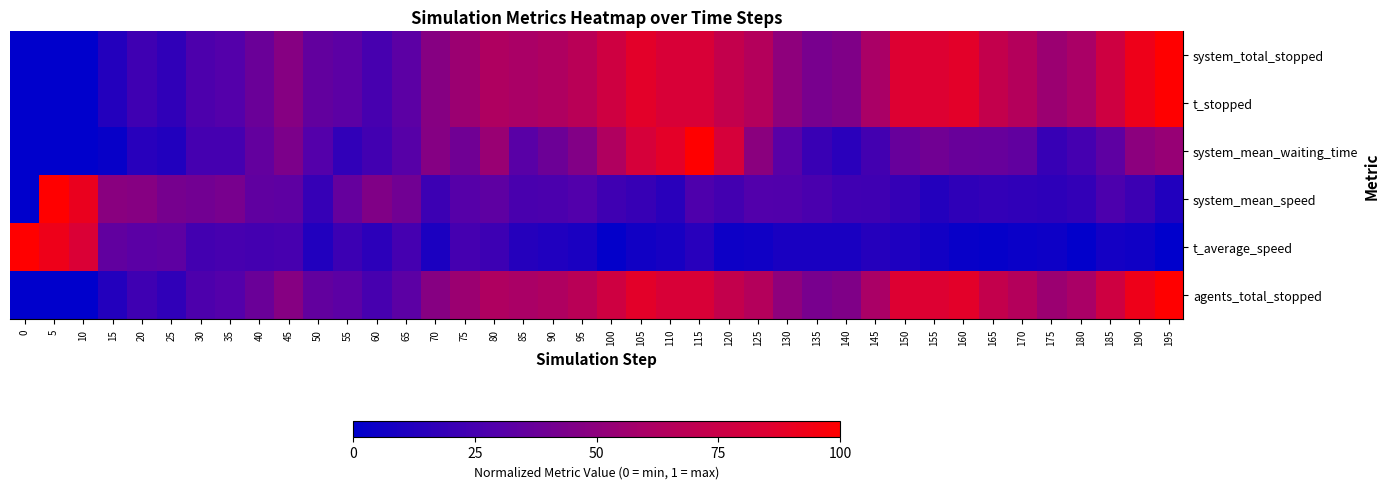

Which series changed the most between 100 and 140?

system_mean_waiting_time